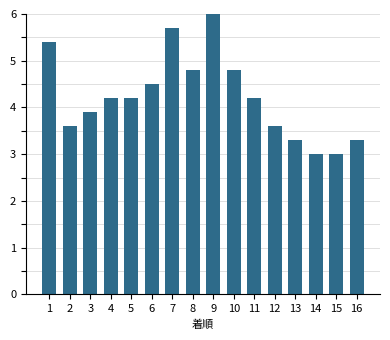

What is the difference between the second highest and minimum values?

2.7